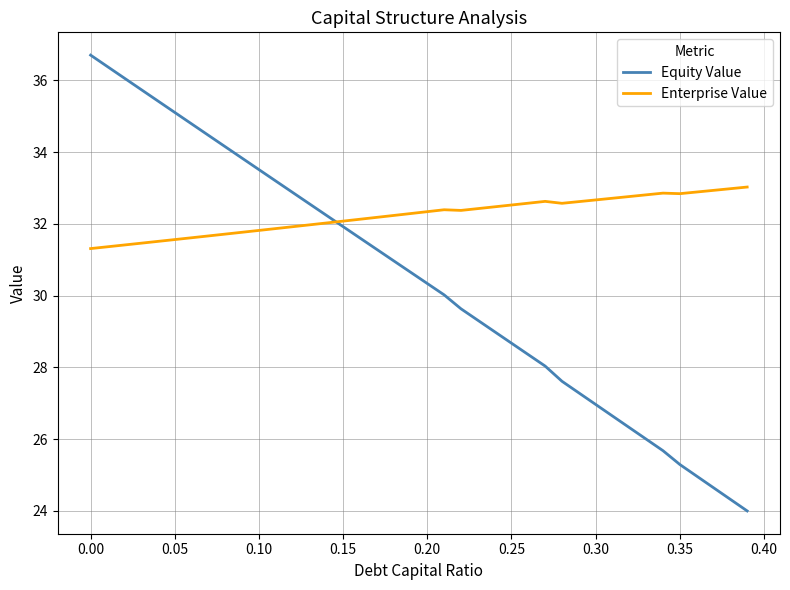

After their last crossing, which series has the higher values: Equity Value or Enterprise Value?

Enterprise Value